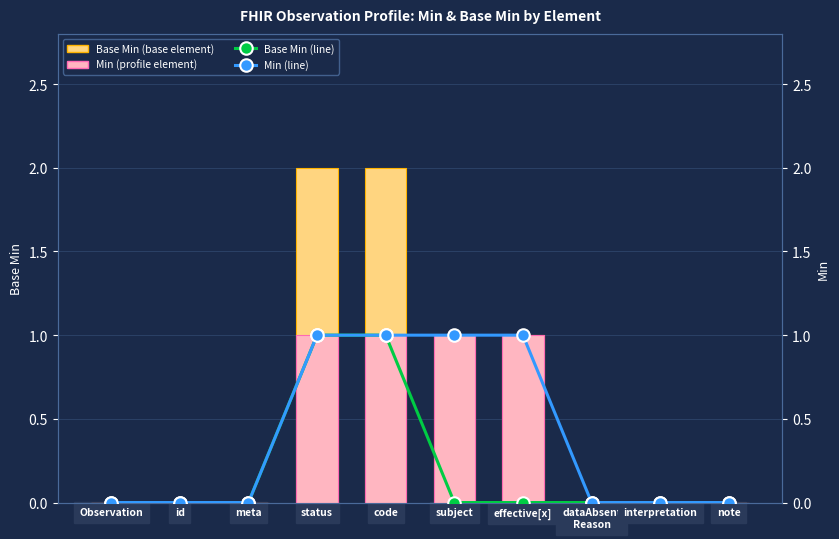

At which category does the chart reach its minimum across all series?

Observation